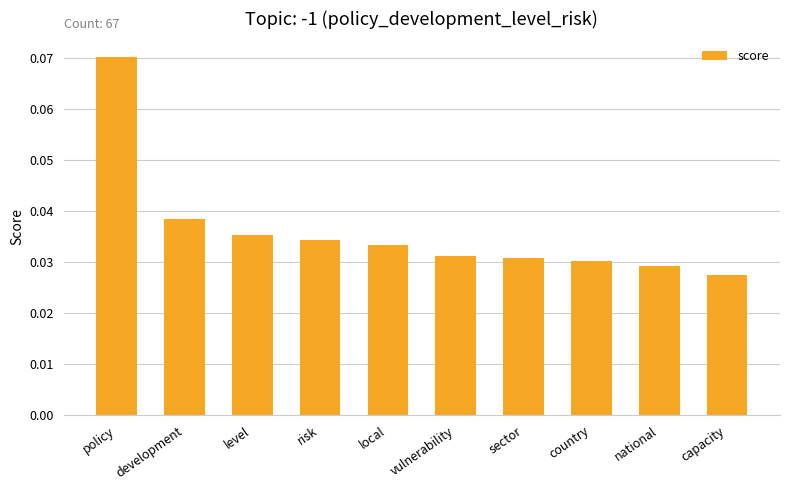

At which category does the chart reach its minimum across all series?

capacity